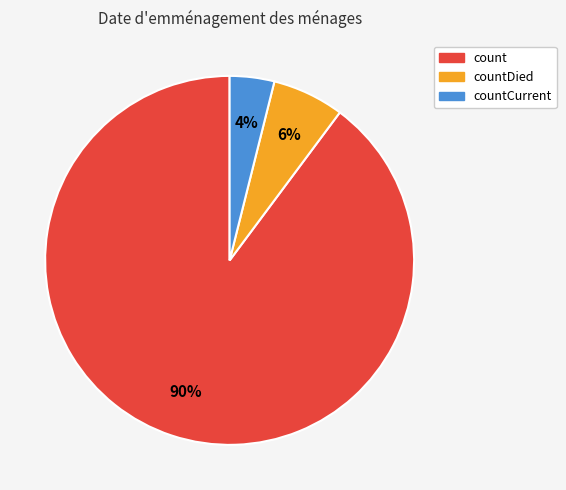

Is there any slice that represents more than half of the pie?

Yes